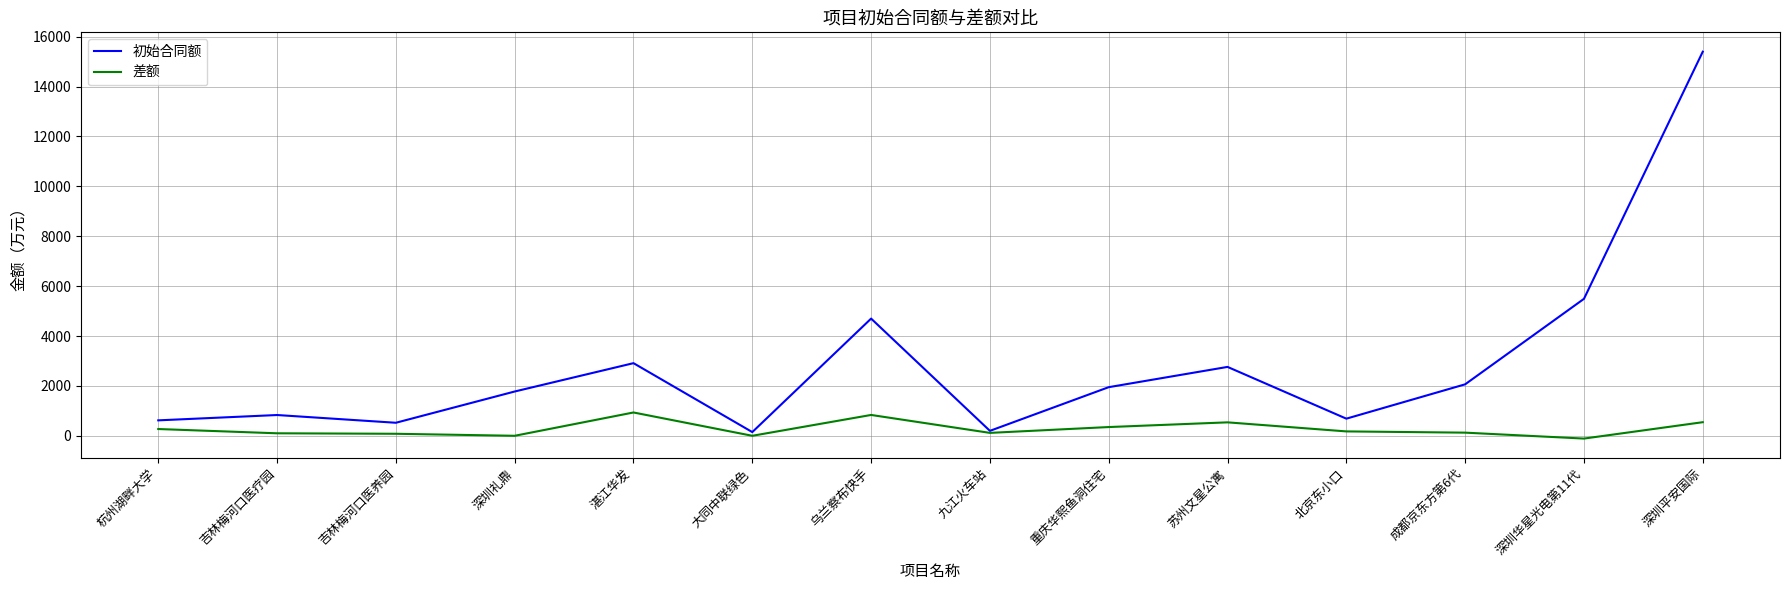

At which category does the chart reach its peak across all series?

深圳平安国际